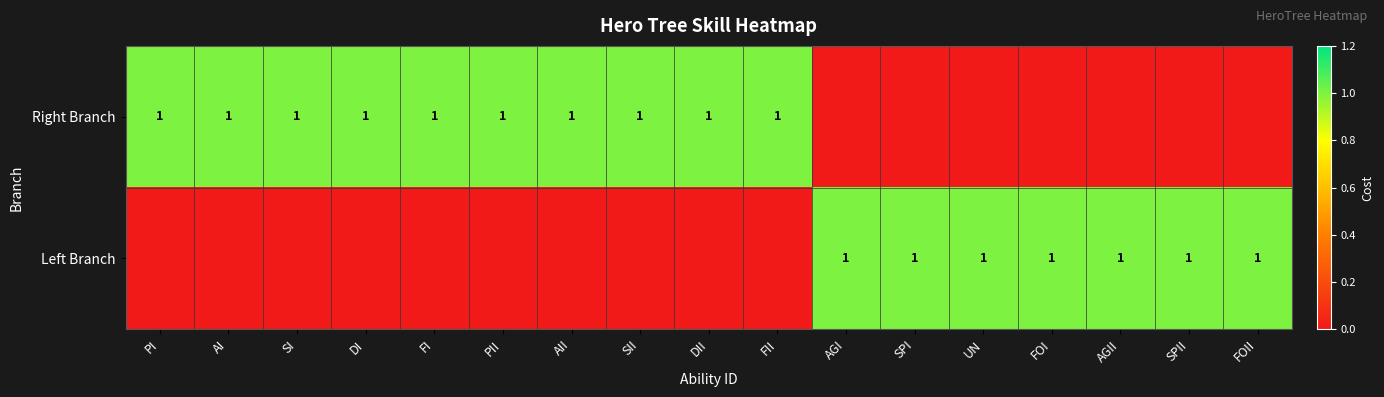

Is it true that Left Branch equals 2 at AGII?

False